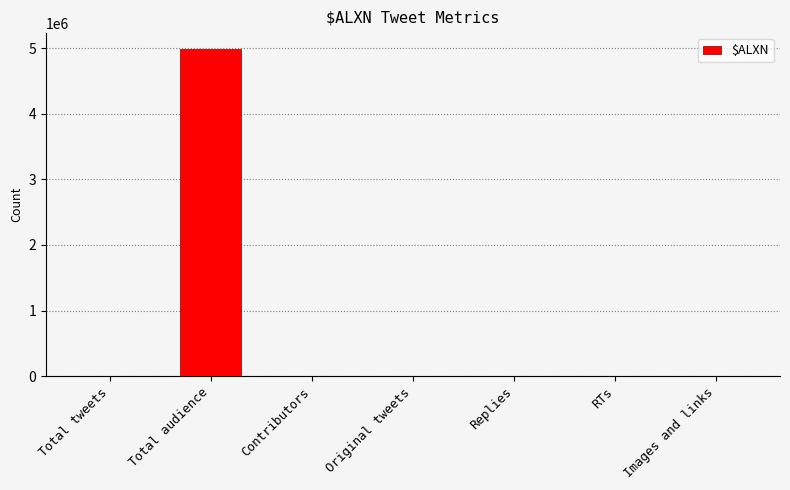

What is the greatest value displayed?

4979269